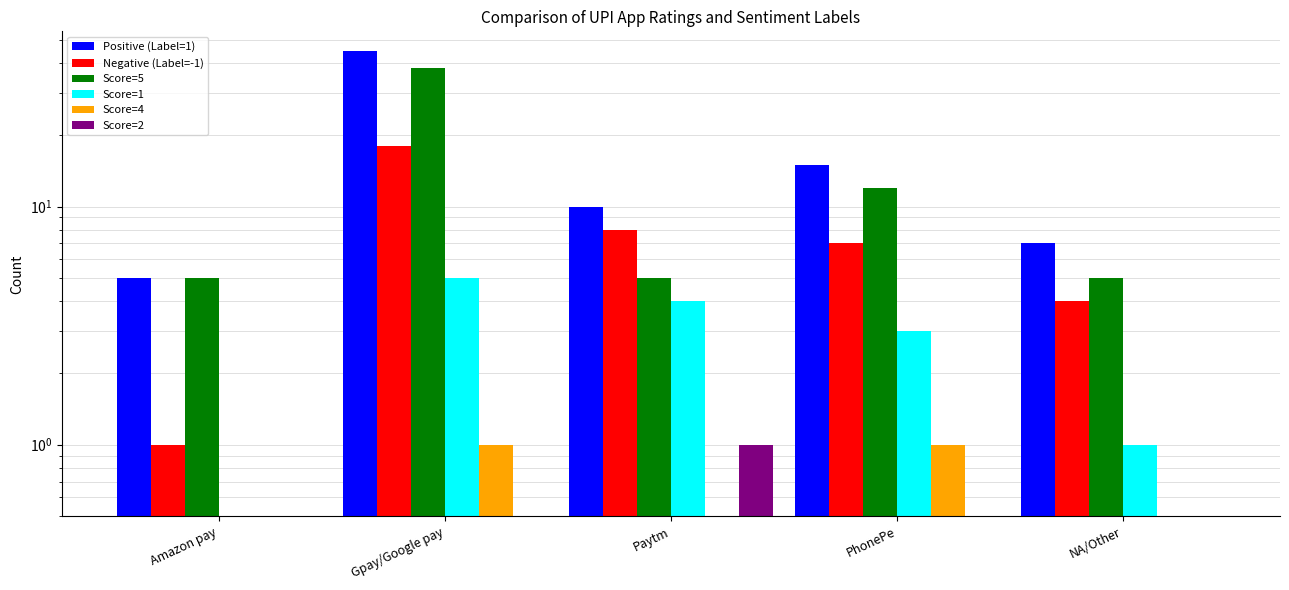

How many groups of bars are there?

5